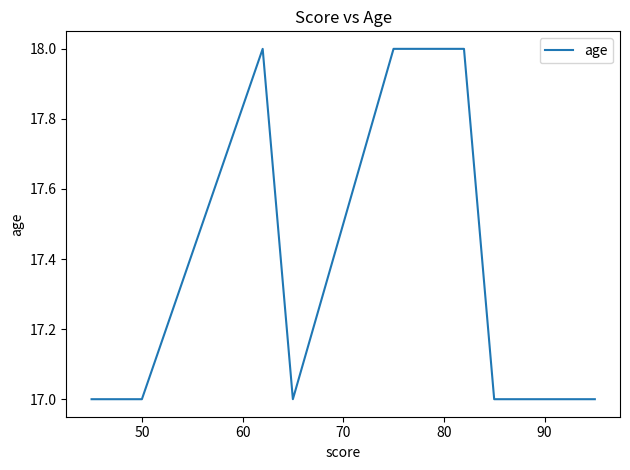

Is this an area chart (filled region under the line)?

No